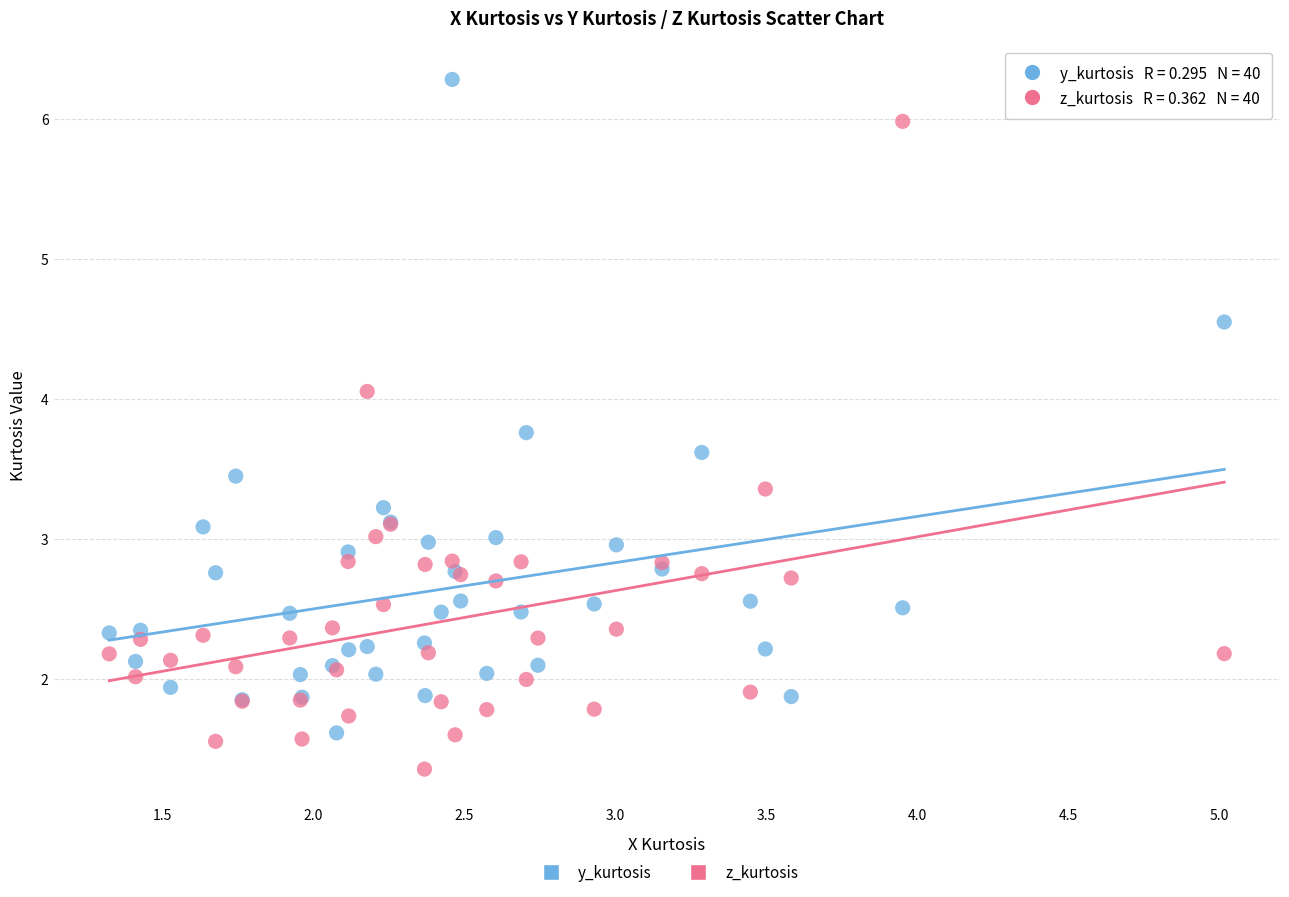

Which series contains the highest Y value?

y_kurtosis